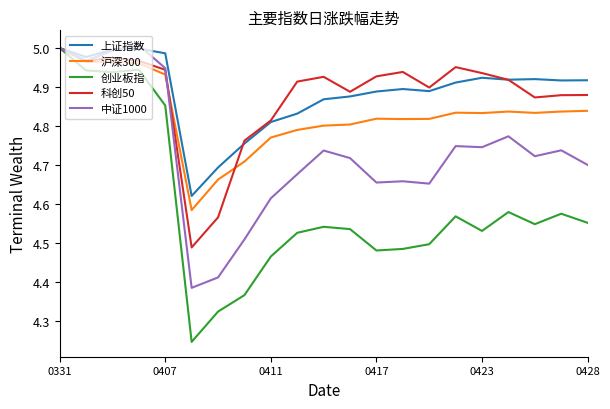

True or false: 沪深300 and 科创50 cross at least once.

True